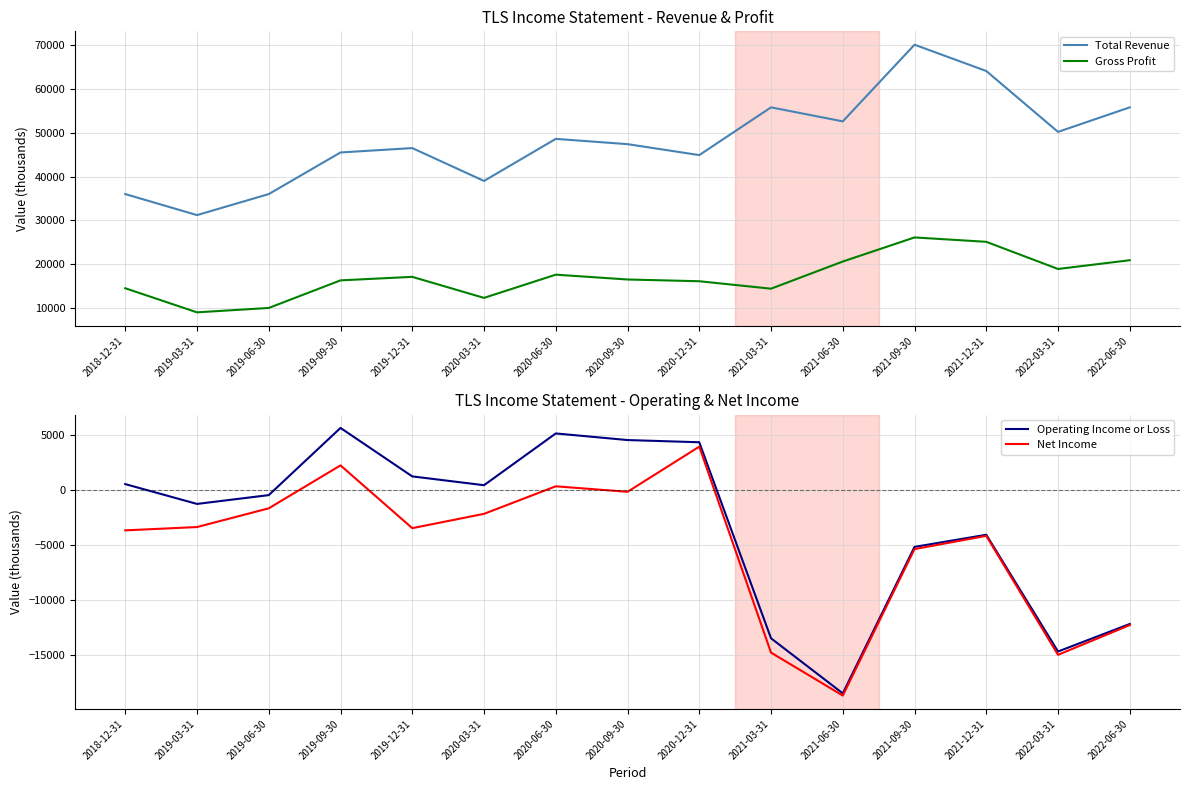

Which has a higher value, 2020-09-30 or 2022-06-30?

2022-06-30